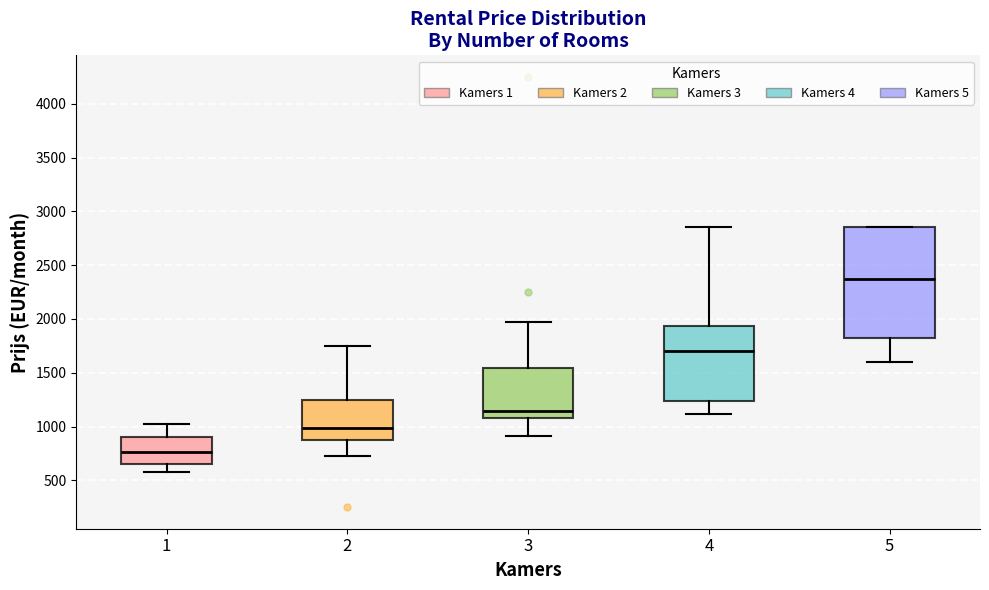

Which box is the tallest, from its lower edge to its upper edge?

5